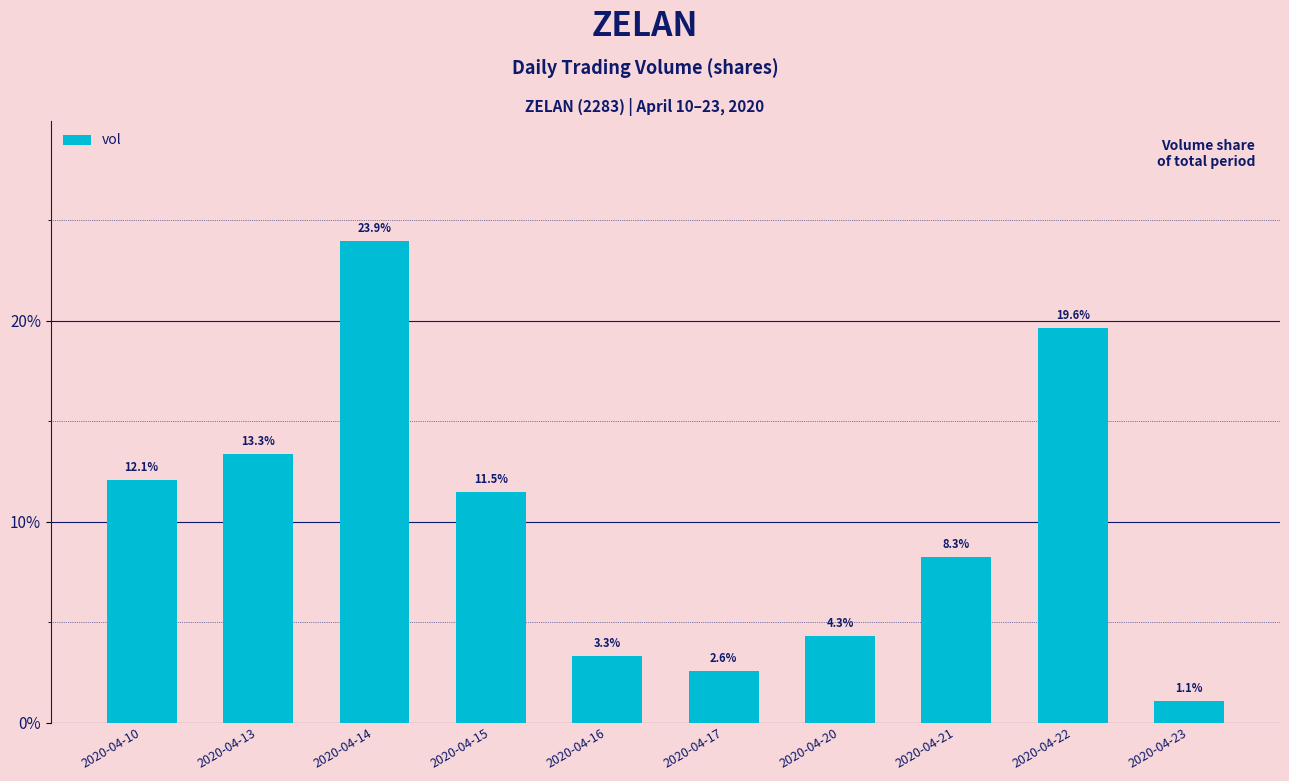

True or false: the data shows 12.1 at 2020-04-10.

True